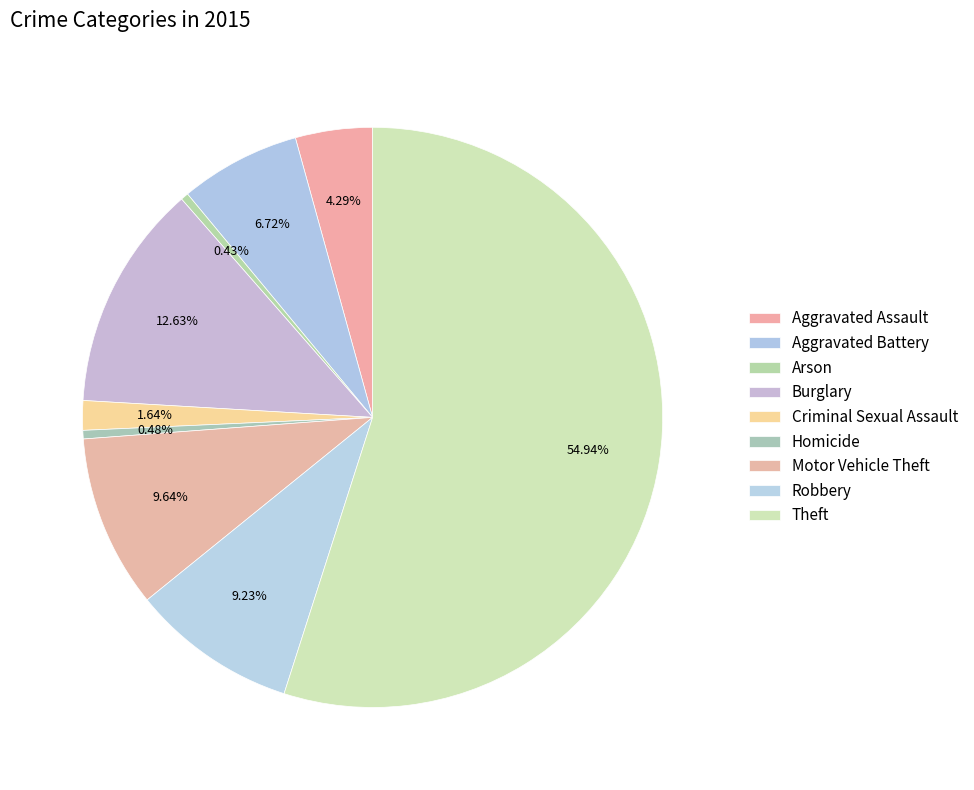

How many segments does this pie chart have?

9